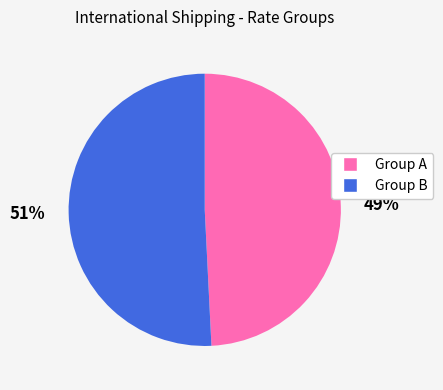

Does any single category account for the majority?

Yes